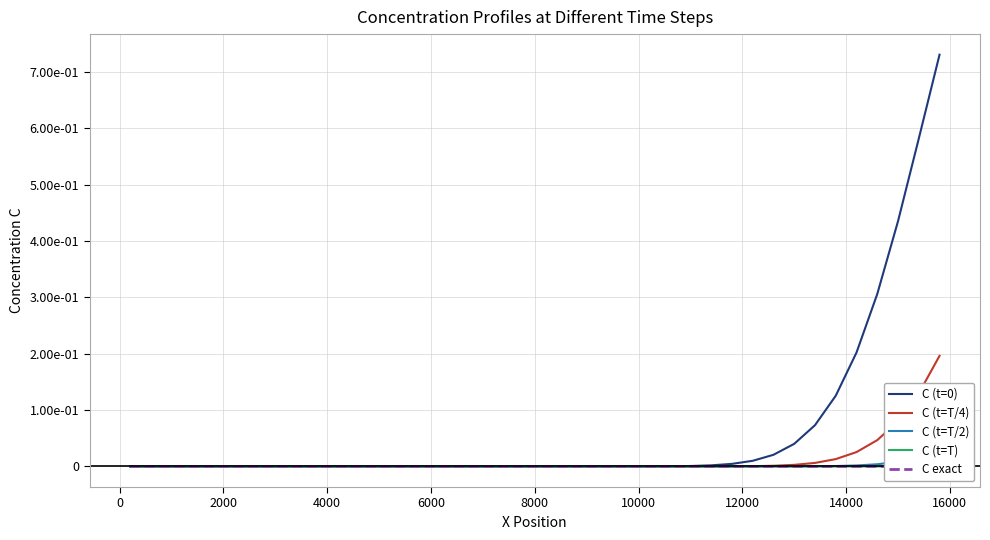

How many values in C exact are above zero?

19